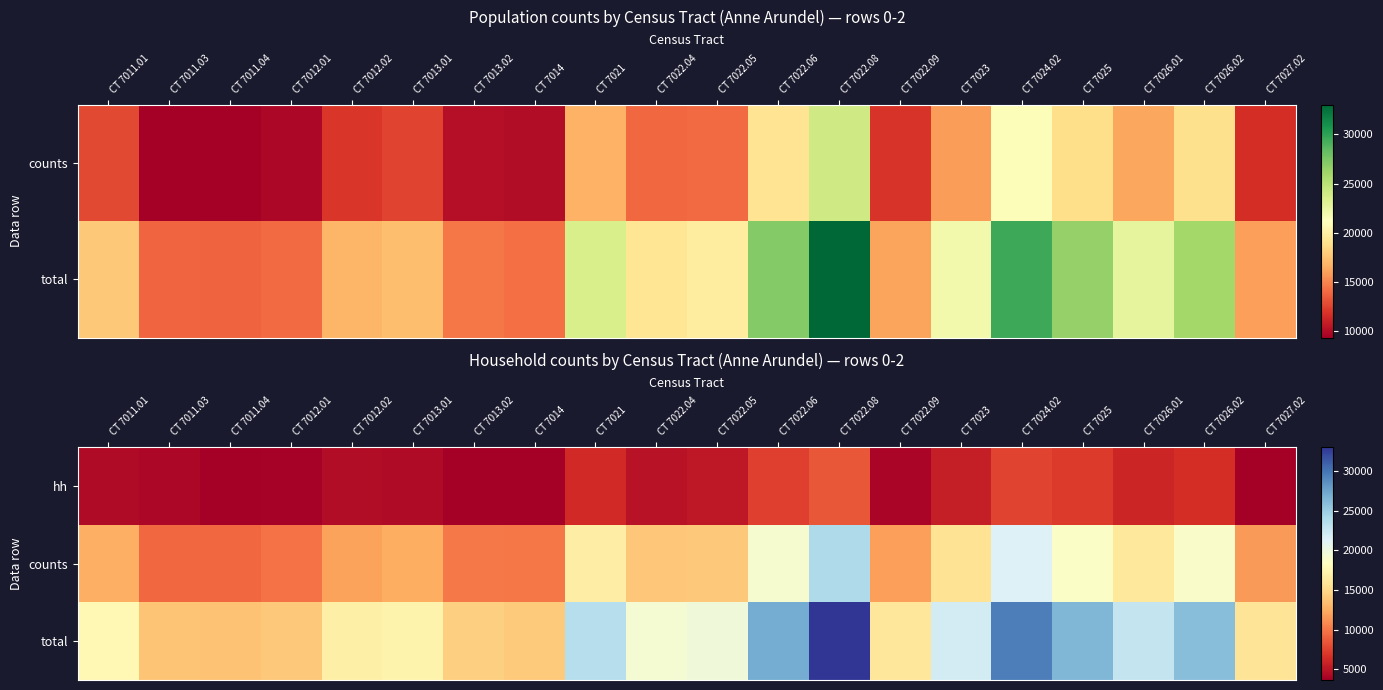

What is the sum of the total values at CT 7022.04 and CT 7012.02?

36217